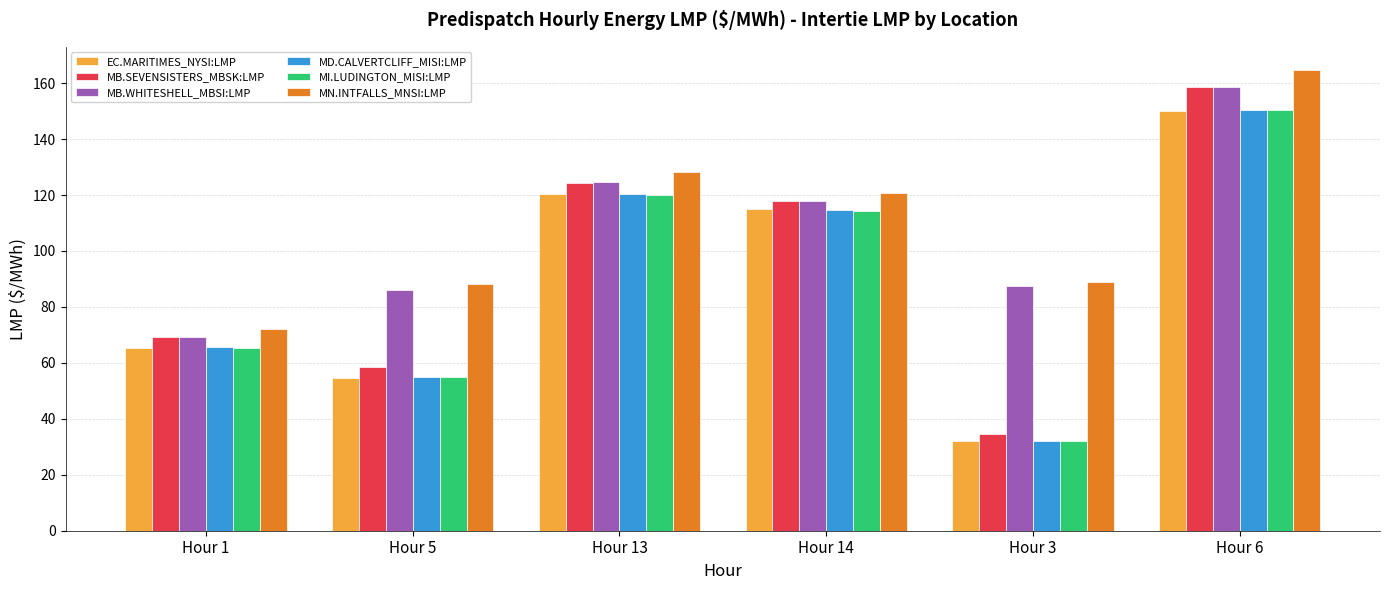

What is the total value across all series at Hour 5?

397.7